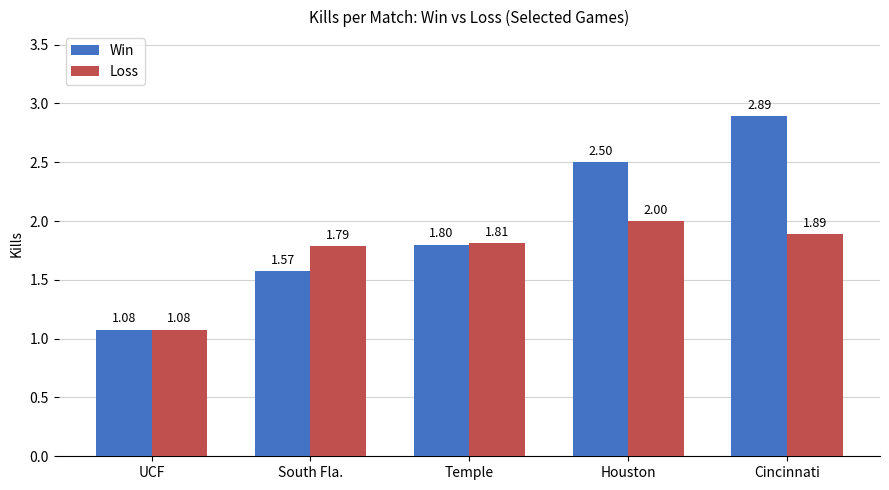

What is the sum of all Loss values?

8.6